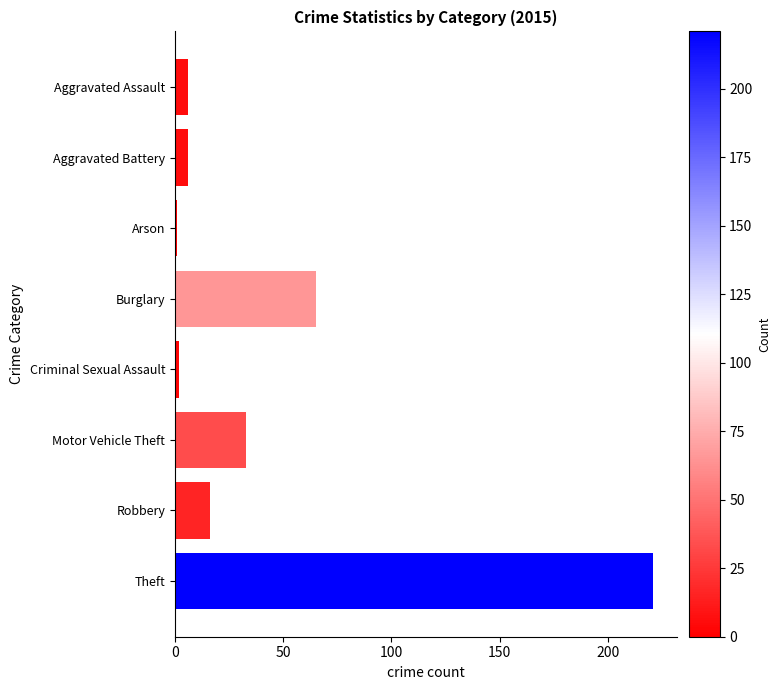

What is the label of the 4th bar from the top?

Burglary